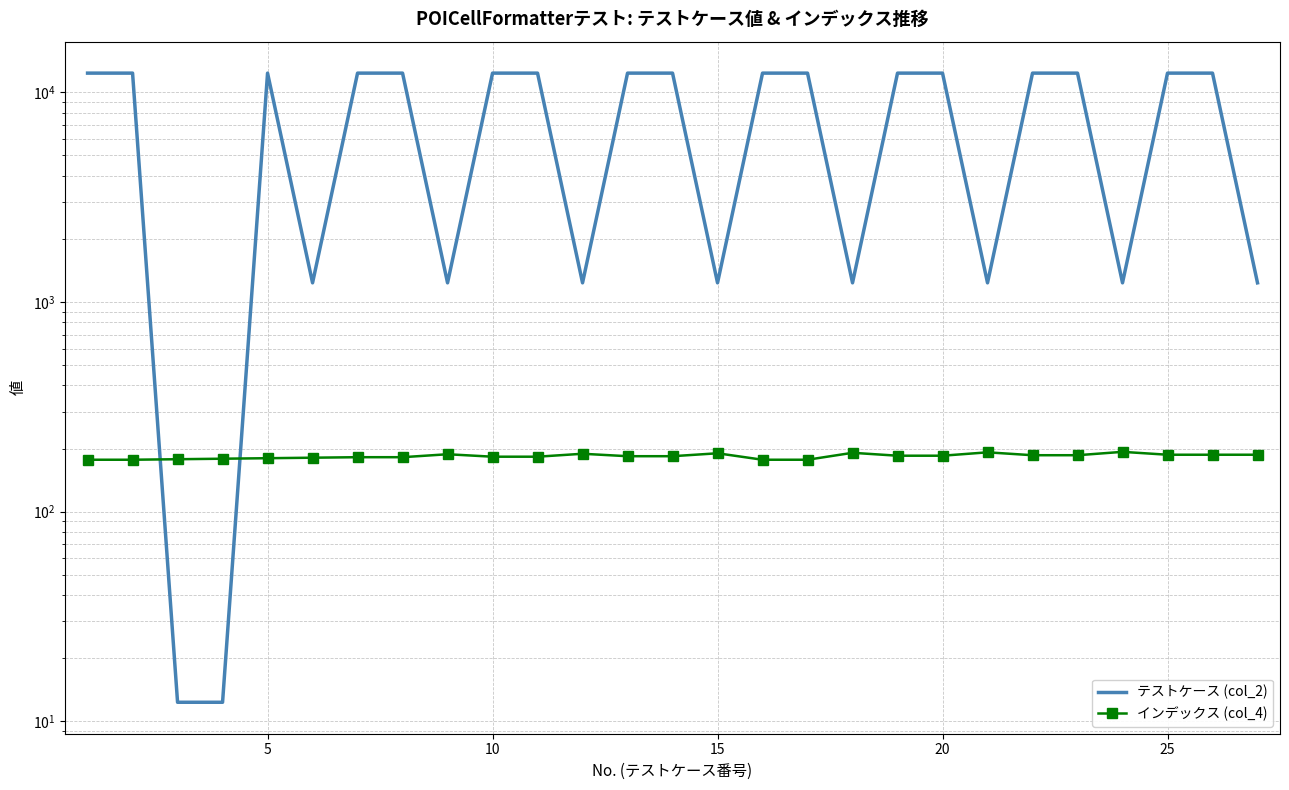

Which series has the largest range (max minus min)?

テストケース (col_2)